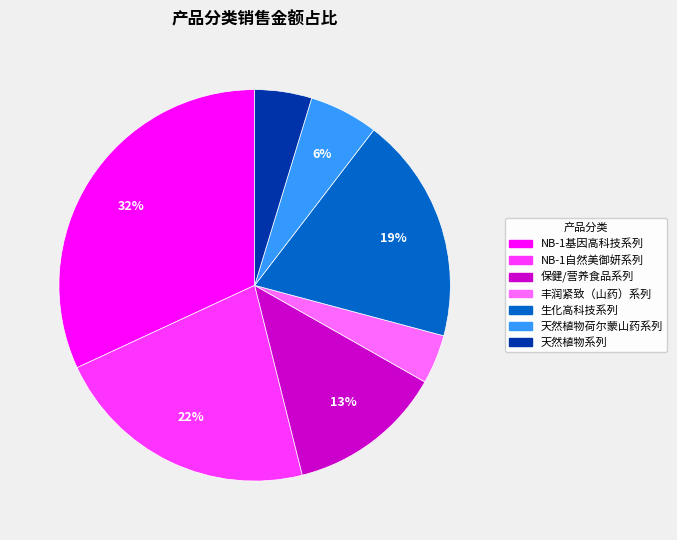

Does 保健/营养食品系列 represent more than half of the total?

No